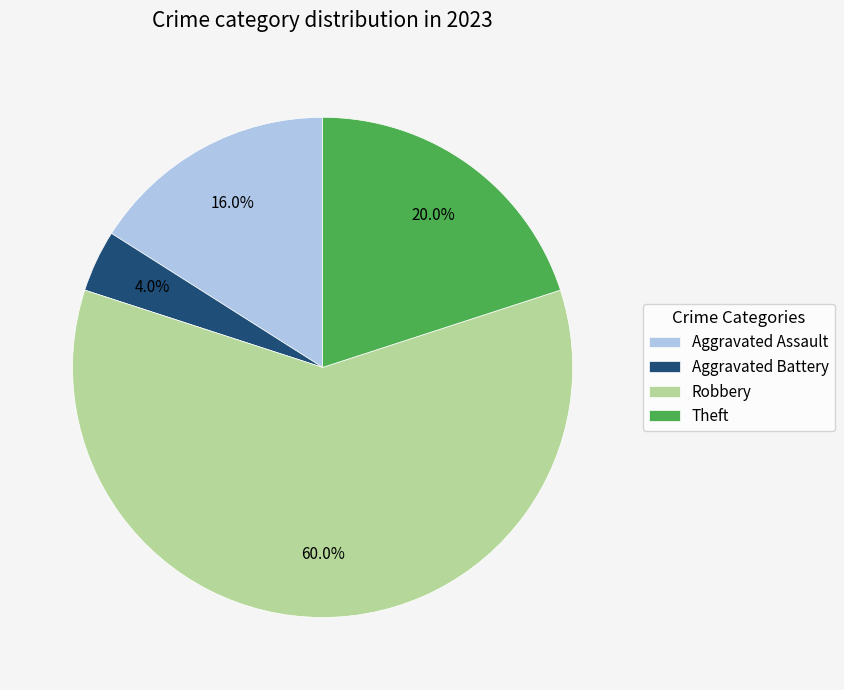

Approximately how many times larger is the value at Aggravated Assault compared to Theft?

0.8